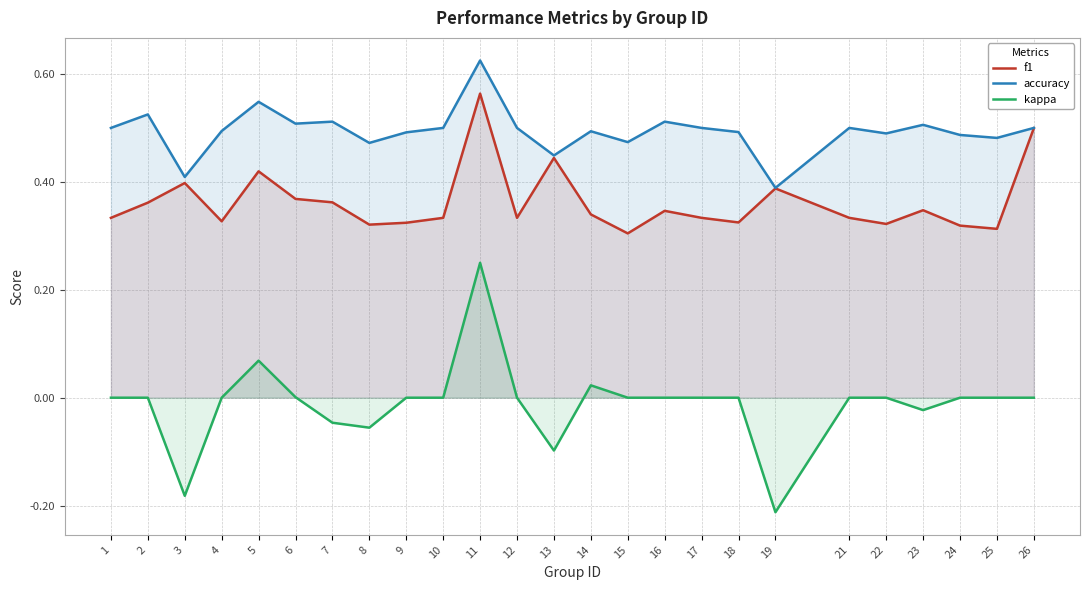

At how many categories does at least one series exceed 0?

25